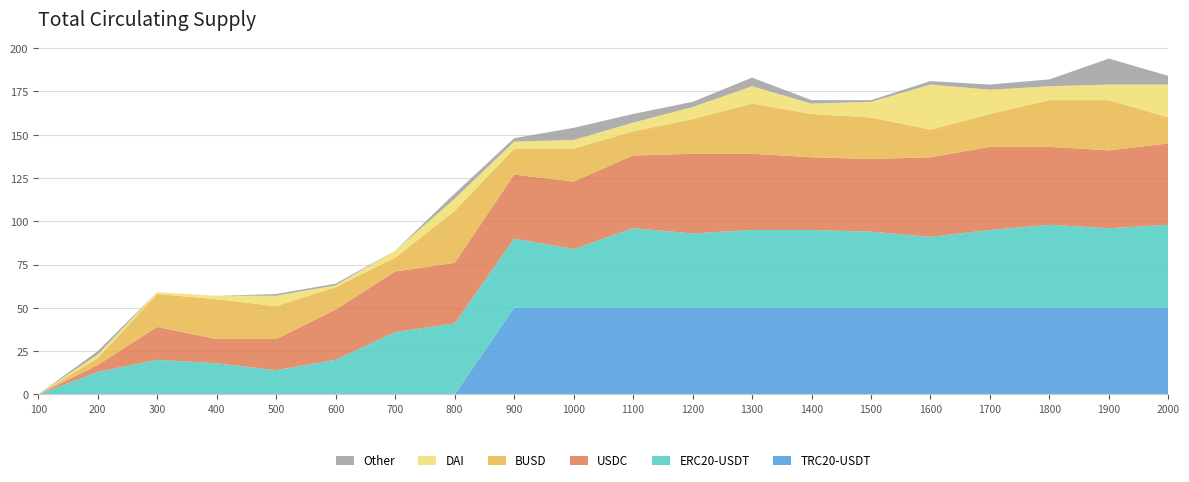

Reading left to right, transcribe all the data shown in this chart.

TRC20-USDT: 100=0	200=0	300=0	400=0	500=0	600=0	700=0	800=0	900=50	1000=50	1100=50	1200=50	1300=50	1400=50	1500=50	1600=50	1700=50	1800=50	1900=50	2000=50
ERC20-USDT: 100=0	200=13	300=20	400=18	500=14	600=20	700=36	800=41	900=40	1000=34	1100=46	1200=43	1300=45	1400=45	1500=44	1600=41	1700=45	1800=48	1900=46	2000=48
USDC: 100=0	200=4	300=19	400=14	500=18	600=29	700=35	800=35	900=37	1000=39	1100=42	1200=46	1300=44	1400=42	1500=42	1600=46	1700=48	1800=45	1900=45	2000=47
BUSD: 100=0	200=4	300=19	400=23	500=19	600=13	700=8	800=30	900=15	1000=19	1100=14	1200=20	1300=29	1400=25	1500=24	1600=16	1700=19	1800=27	1900=29	2000=15
DAI: 100=0	200=2	300=1	400=2	500=6	600=1	700=4	800=7	900=4	1000=5	1100=5	1200=7	1300=10	1400=6	1500=9	1600=26	1700=14	1800=8	1900=9	2000=19
Other: 100=0	200=2	300=0	400=0	500=1	600=1	700=0	800=3	900=2	1000=7	1100=5	1200=3	1300=5	1400=2	1500=1	1600=2	1700=3	1800=4	1900=15	2000=5